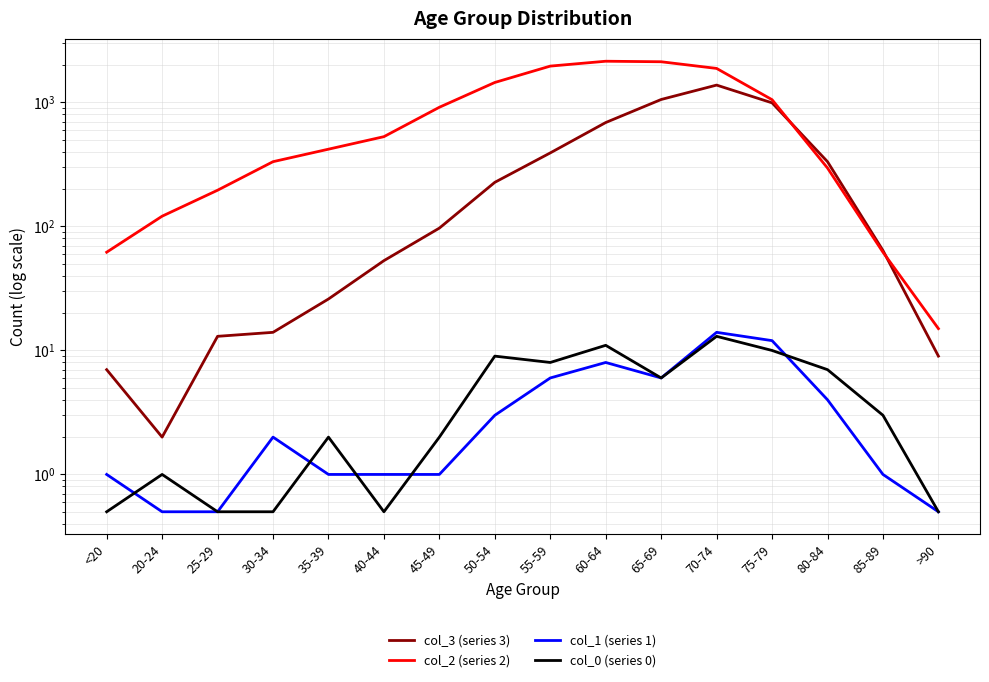

In col_0 (series 0), how many points are higher than both neighbors (excluding endpoints)?

5